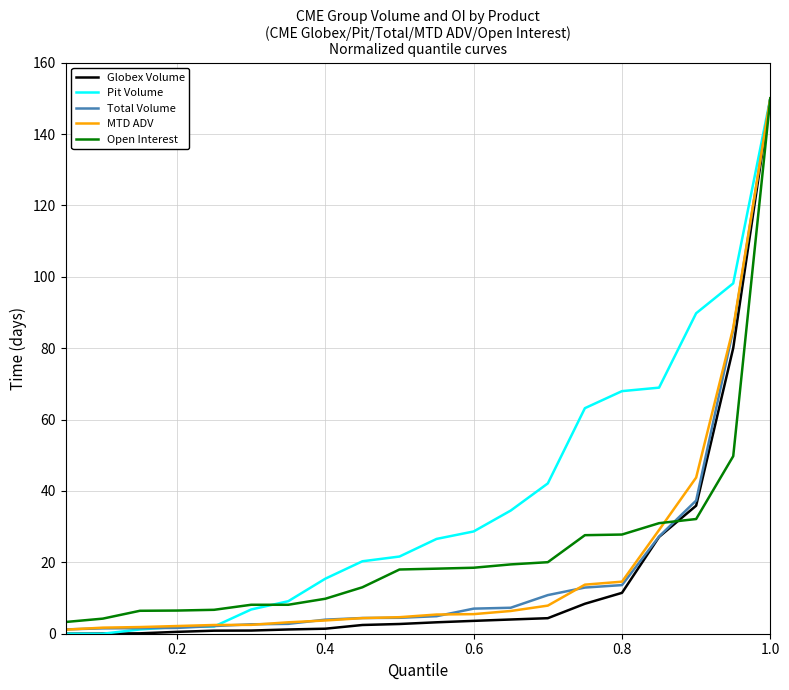

What is the minimum value for Open Interest?

3.3